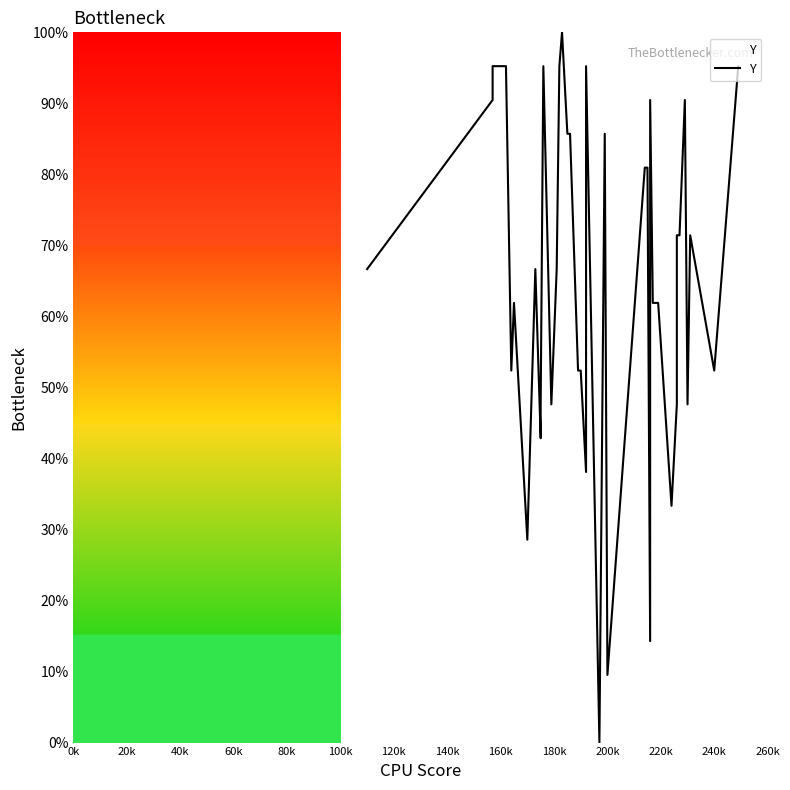

How many points are lower than both their immediate neighbors (excluding endpoints)?

11